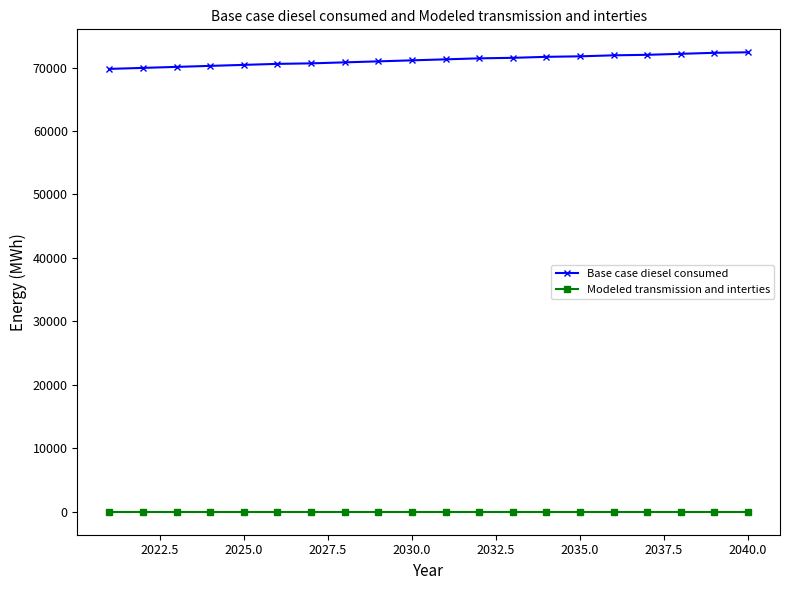

Which series has the largest total across all categories?

Base case diesel consumed